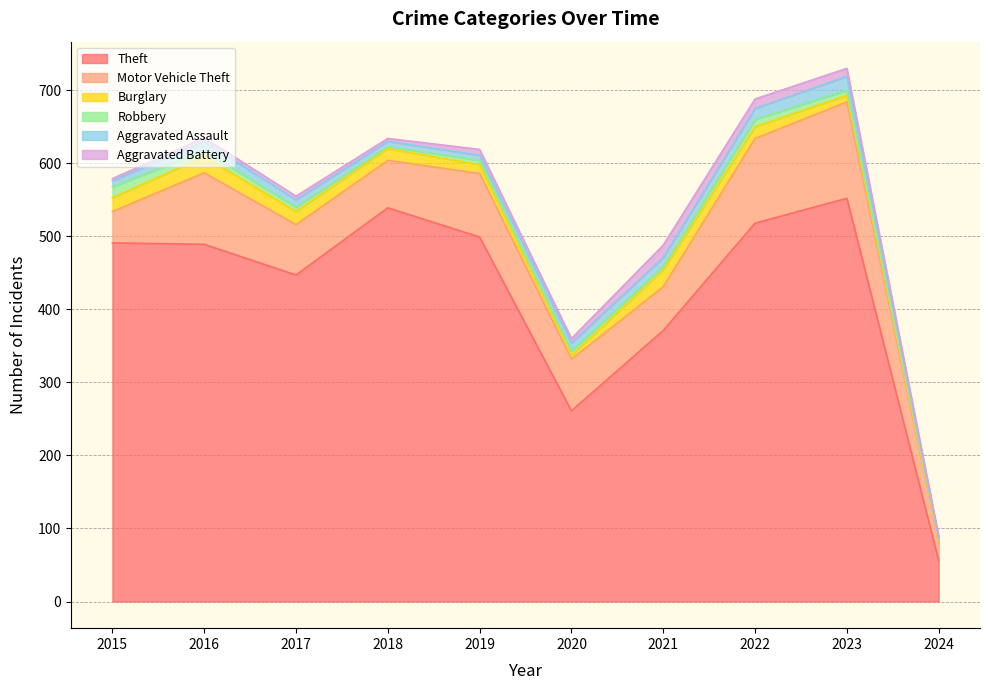

How many series are shown in this chart?

6